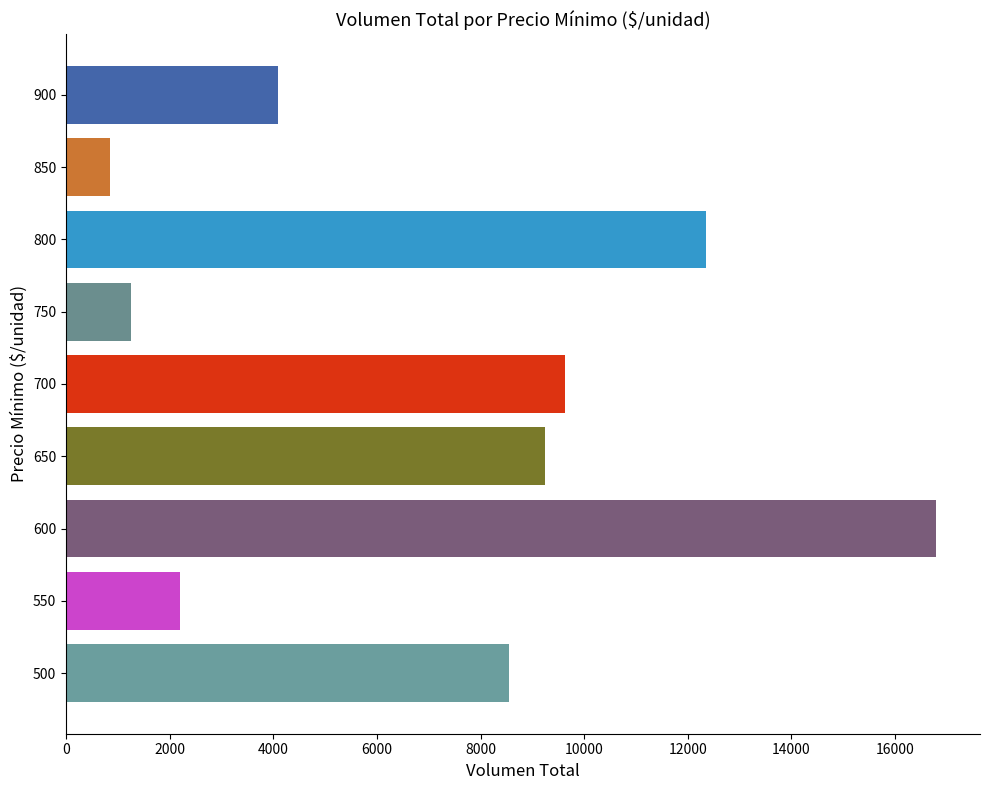

How many values are below 8550?

4